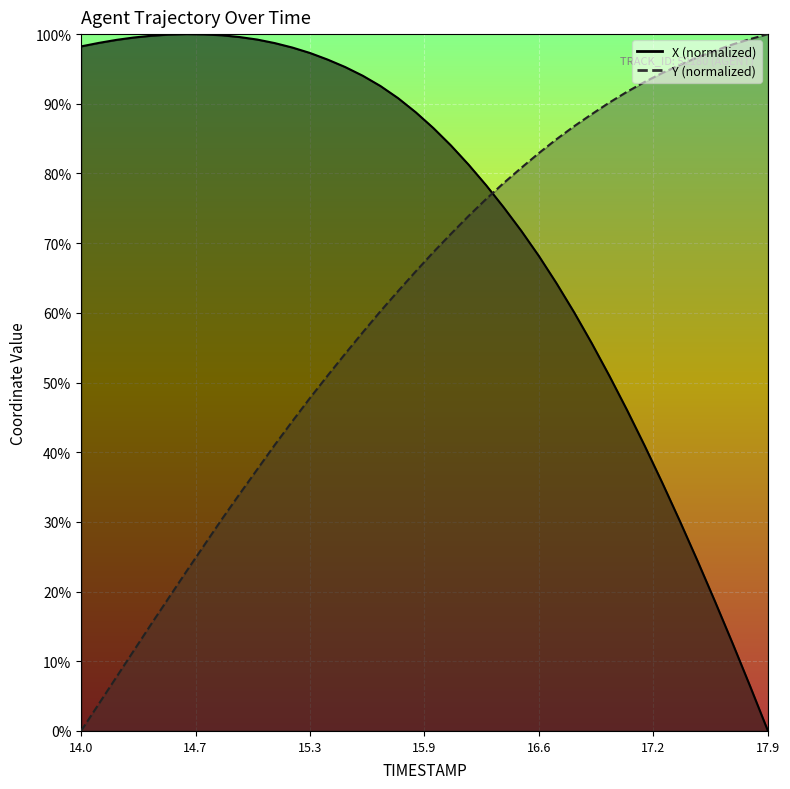

At which label is X closest to 0?

17.9